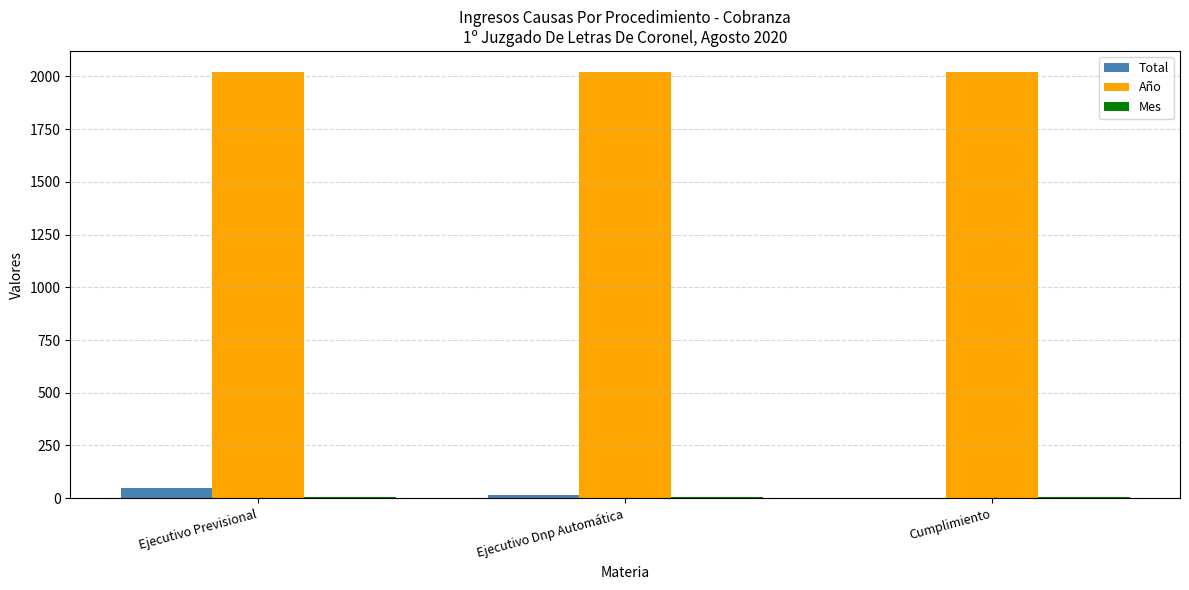

Does the chart contain stacked bars?

No